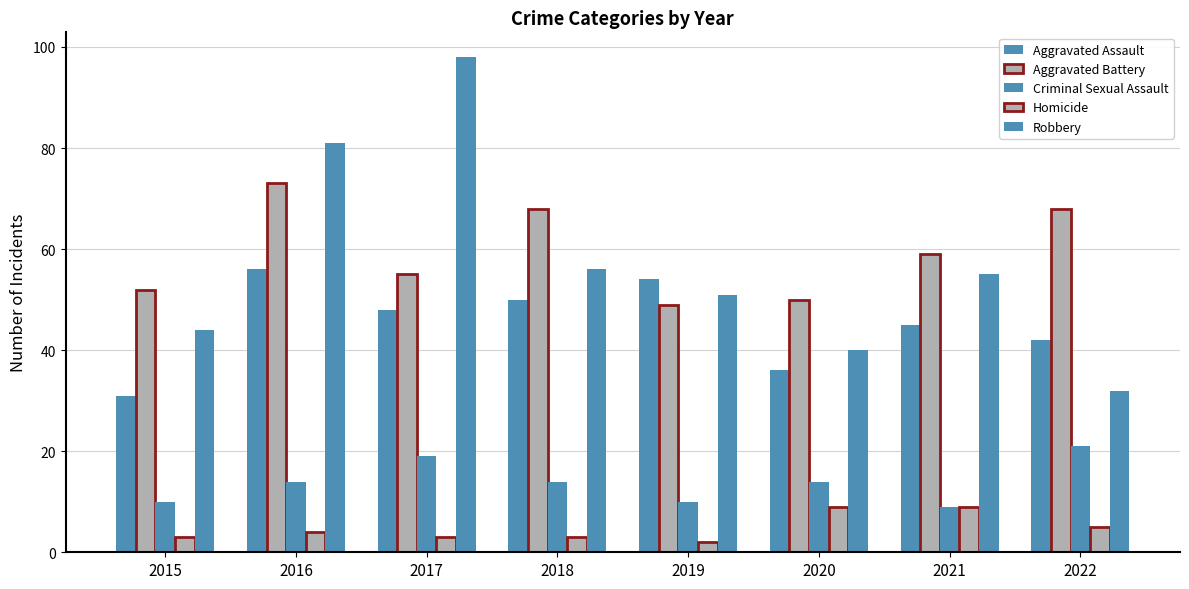

Which has a higher value, 2020 or 2015?

2020